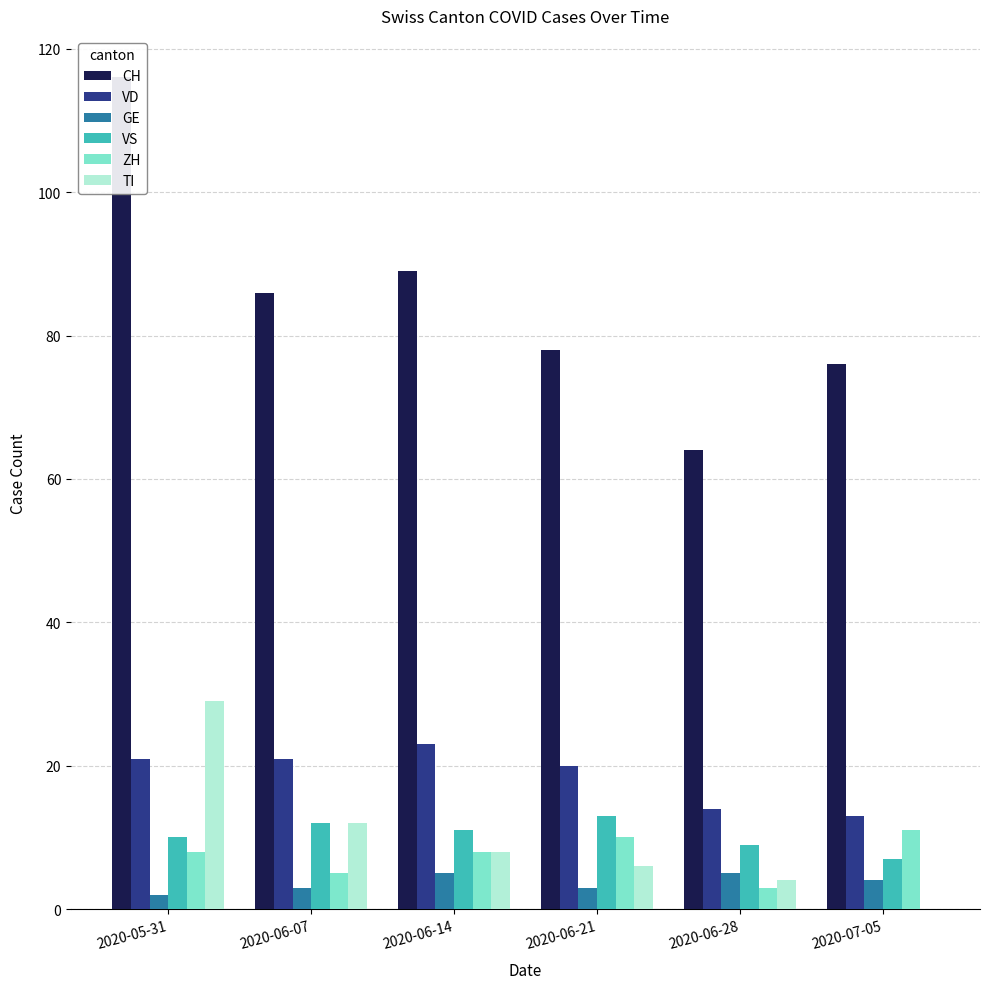

Which category has the highest value in the ZH series?

2020-07-05